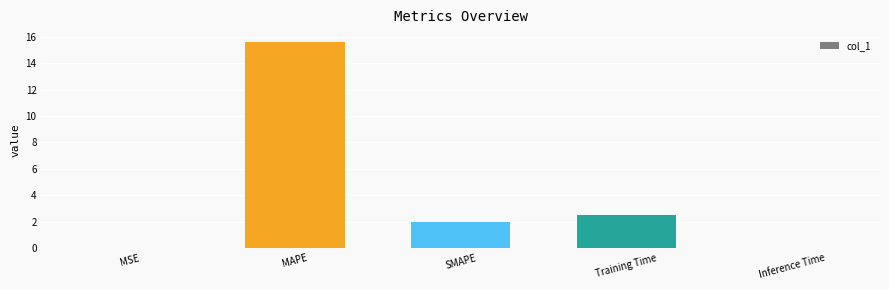

Which label corresponds to the largest value in the chart?

MAPE